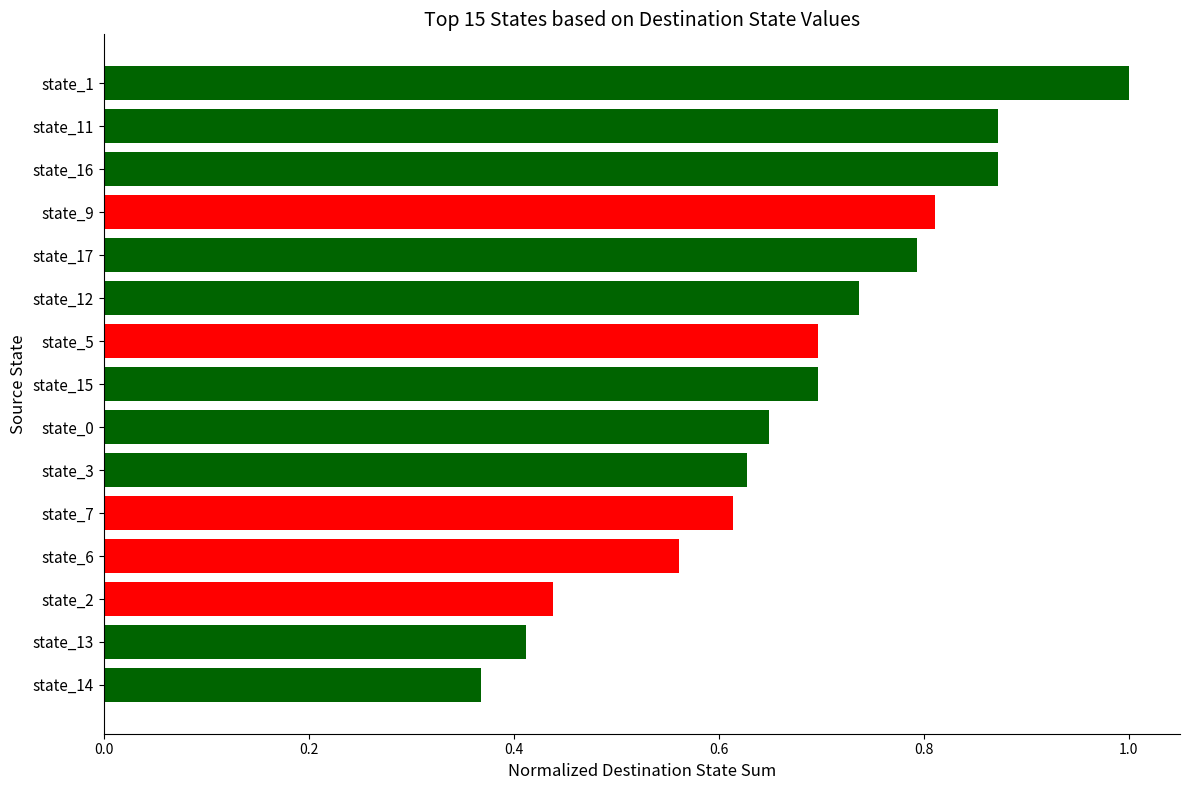

What is the difference between the second highest and minimum values?

0.5